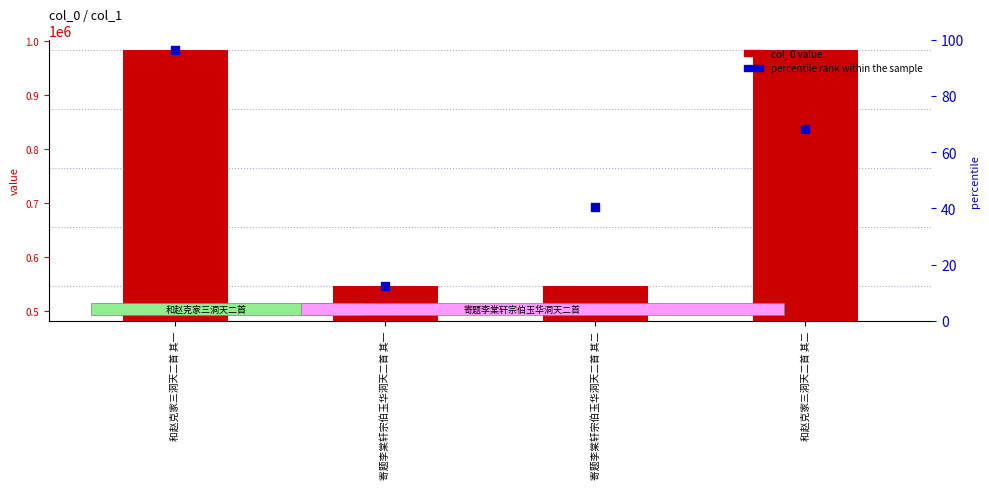

Which series has the largest total across all categories?

col_0 value